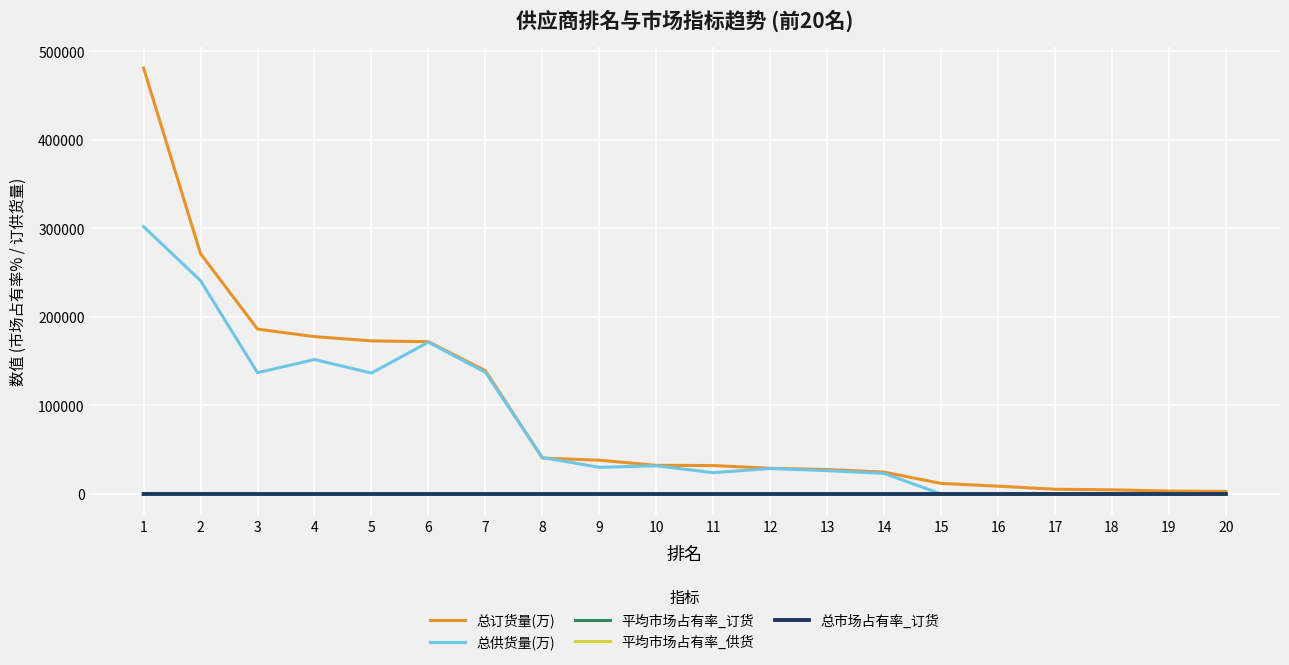

How many categories are shown in the chart?

20